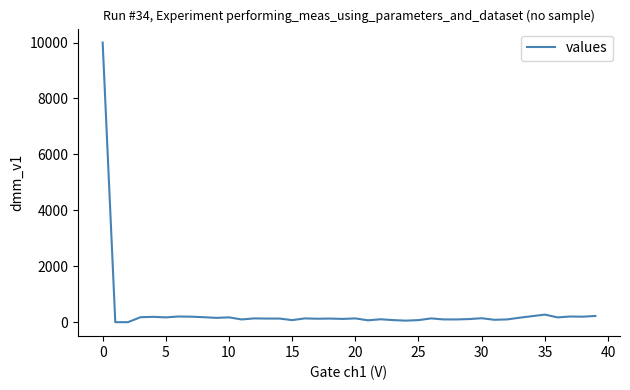

What is the difference between the maximum and minimum values?

10000